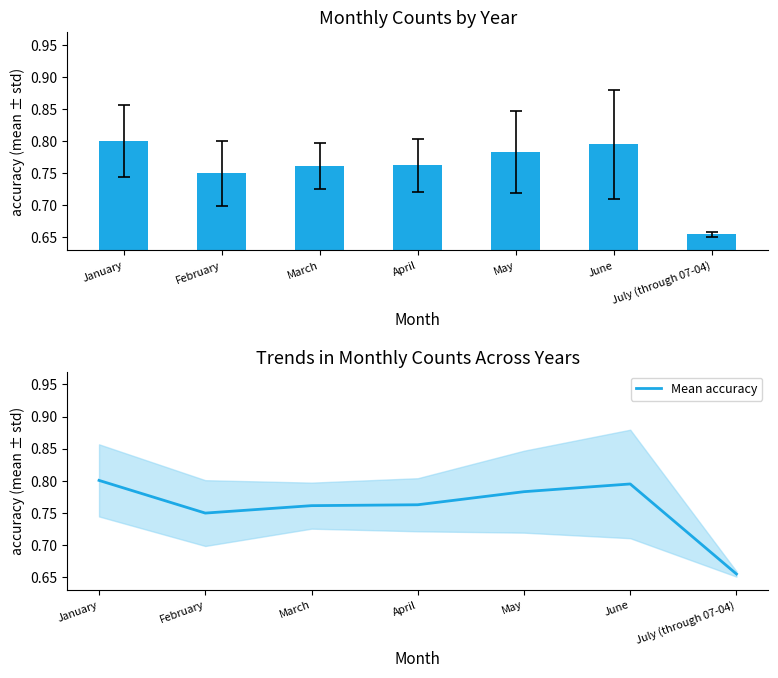

At which category does the chart reach its minimum across all series?

July (through 07-04)